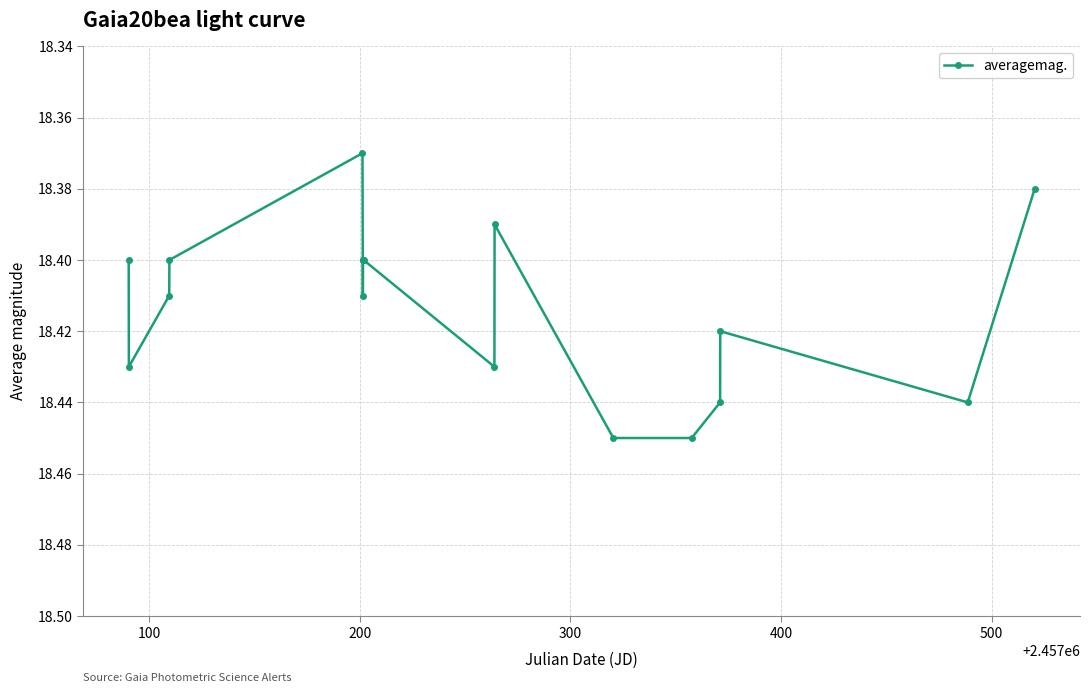

True or false: there are more than 1 points higher than both neighbors.

True